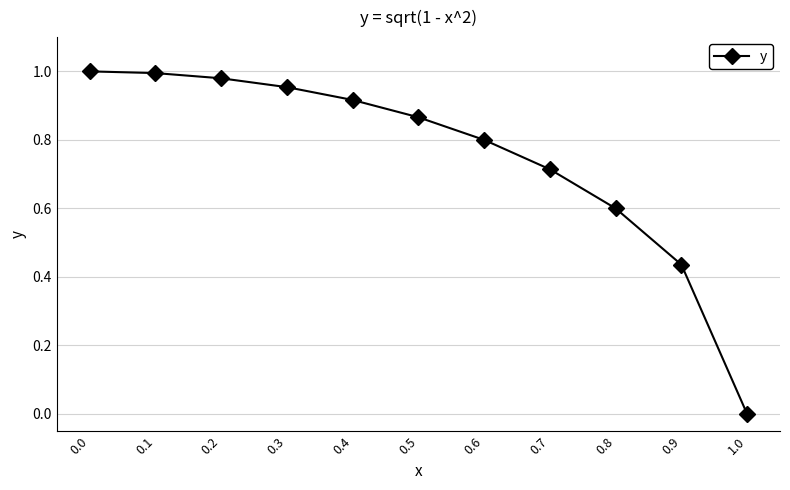

What is the label of the 3rd point from the left?

0.2